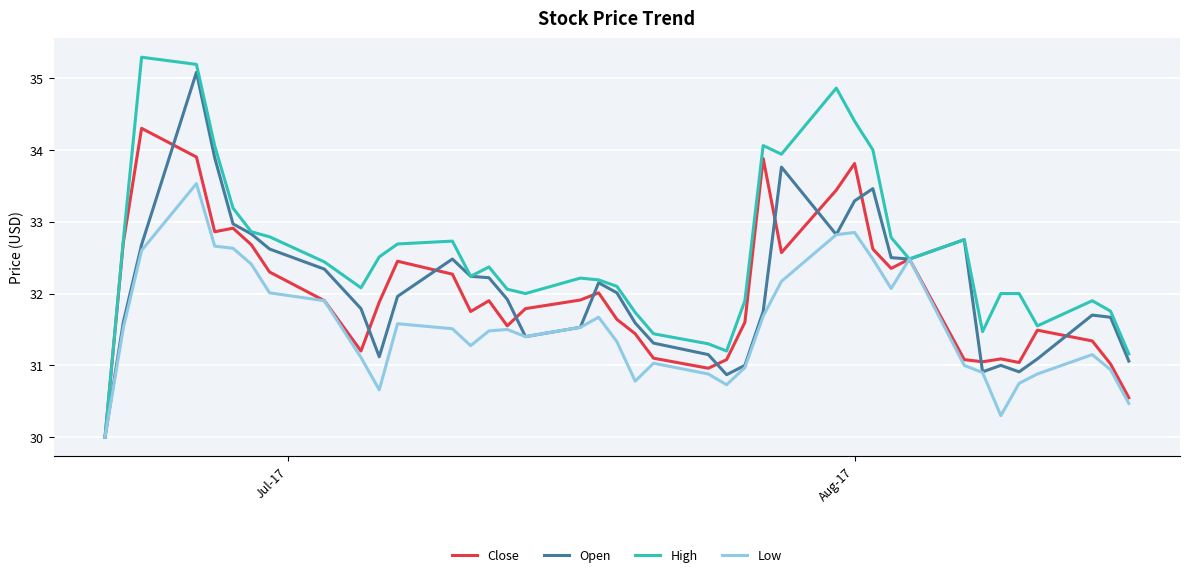

Which series has the widest spread of values?

High